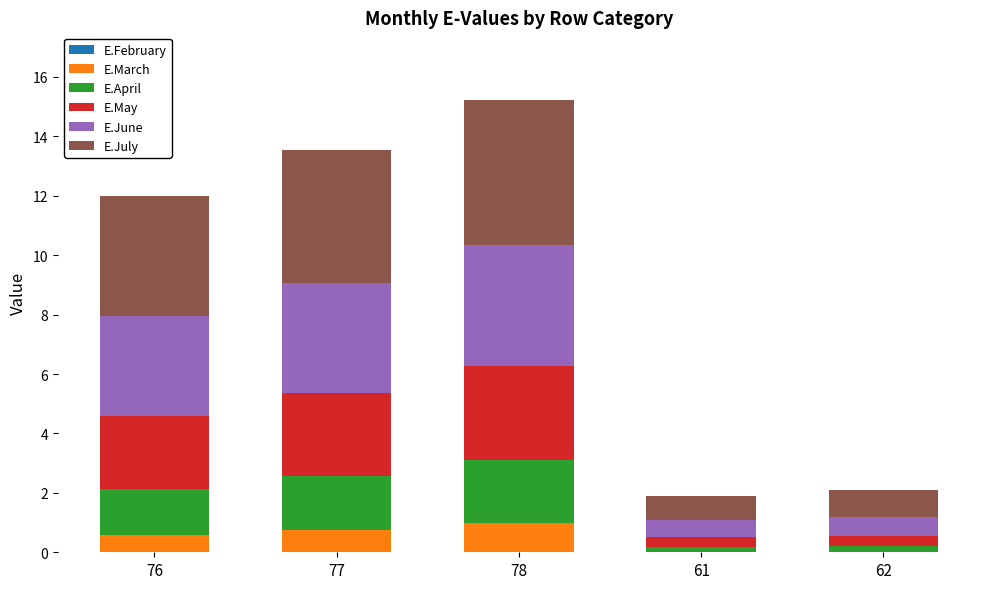

What is the total value across all series at 77?

13.5